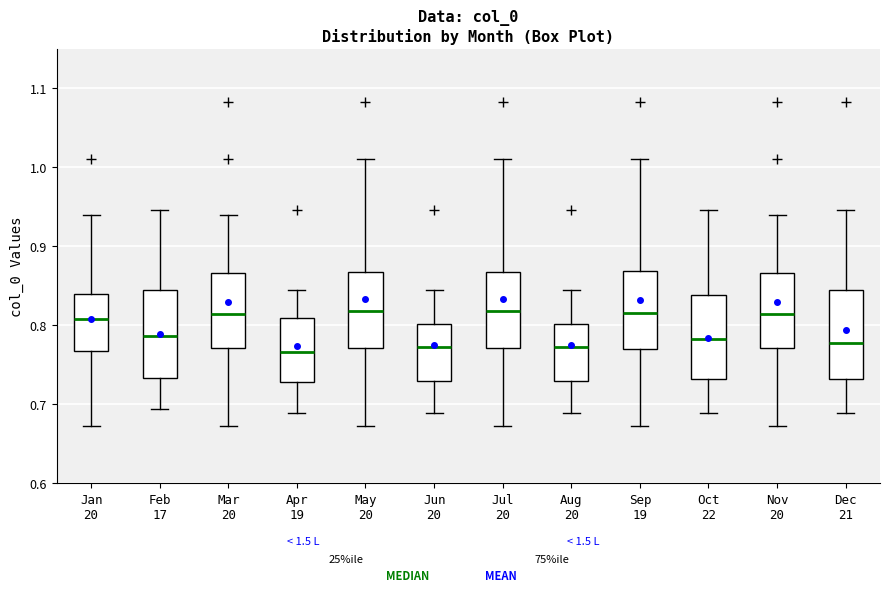

Reading left to right, read every box against the y-axis: the position of its median line, the range the box covers, and the ends of its whiskers. The values are not printed on the chart, so give them approximately, as read against the axis.

Jan 20: median 0.81, box 0.77 to 0.84, whiskers 0.67 to 0.94
Feb 17: median 0.79, box 0.73 to 0.84, whiskers 0.69 to 0.95
Mar 20: median 0.81, box 0.77 to 0.87, whiskers 0.67 to 0.94
Apr 19: median 0.77, box 0.73 to 0.81, whiskers 0.69 to 0.85
May 20: median 0.82, box 0.77 to 0.87, whiskers 0.67 to 1.01
Jun 20: median 0.77, box 0.73 to 0.80, whiskers 0.69 to 0.85
Jul 20: median 0.82, box 0.77 to 0.87, whiskers 0.67 to 1.01
Aug 20: median 0.77, box 0.73 to 0.80, whiskers 0.69 to 0.85
Sep 19: median 0.82, box 0.77 to 0.87, whiskers 0.67 to 1.01
Oct 22: median 0.78, box 0.73 to 0.84, whiskers 0.69 to 0.95
Nov 20: median 0.81, box 0.77 to 0.87, whiskers 0.67 to 0.94
Dec 21: median 0.78, box 0.73 to 0.84, whiskers 0.69 to 0.95